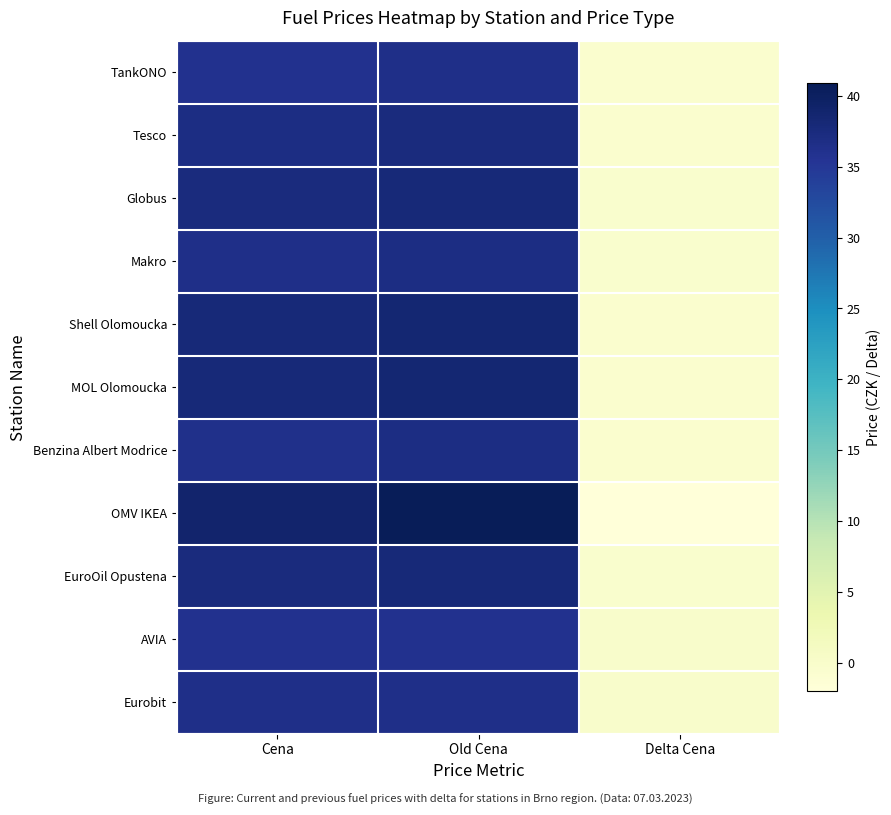

Which series has the largest total across all categories?

OMV IKEA